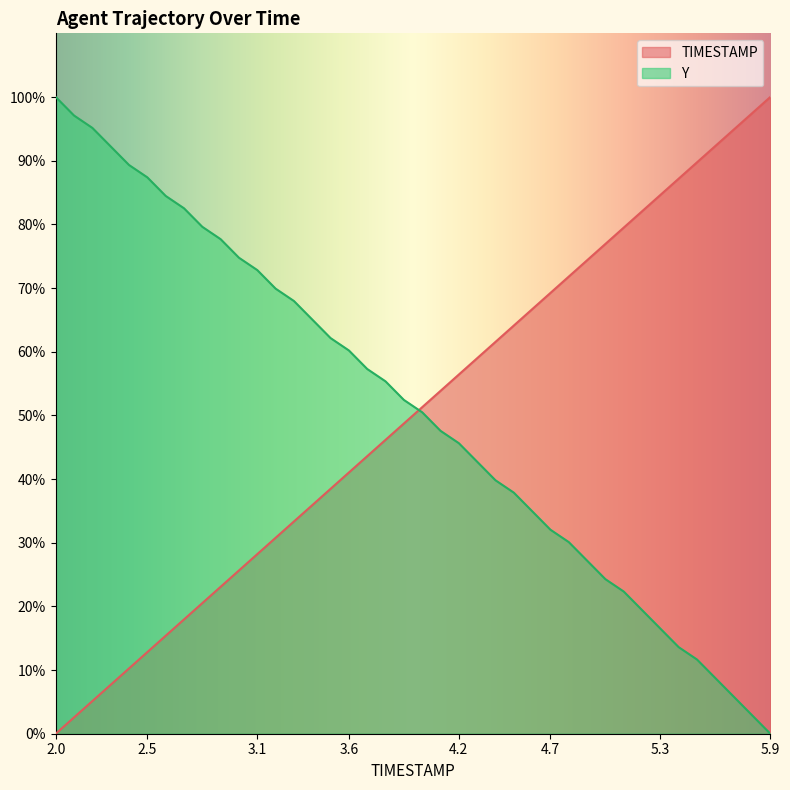

Between which two adjacent categories do Y and TIMESTAMP first intersect?

19 and 20